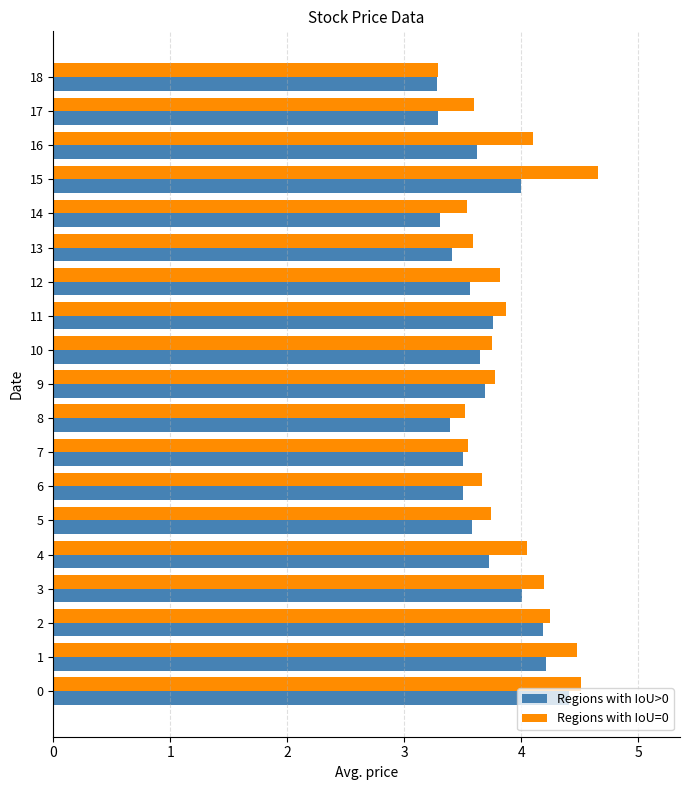

What are all the series names shown in the legend?

Regions with IoU>0, Regions with IoU=0